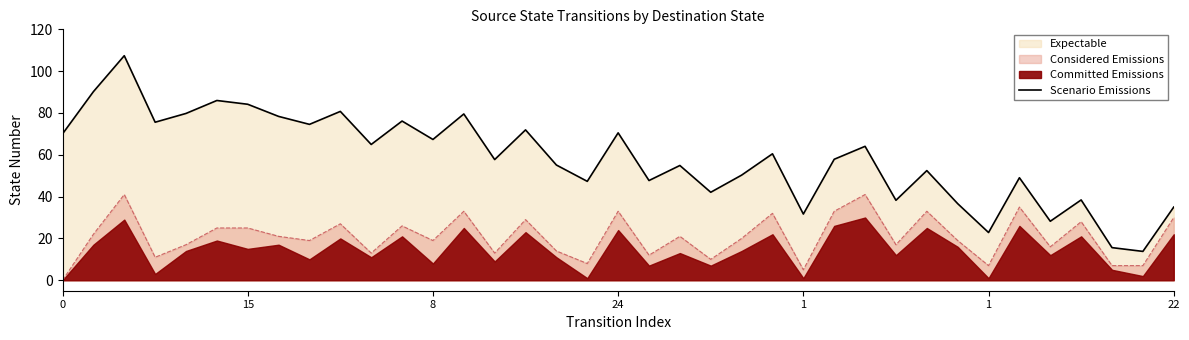

What is the difference between the maximum and minimum values?

93.6